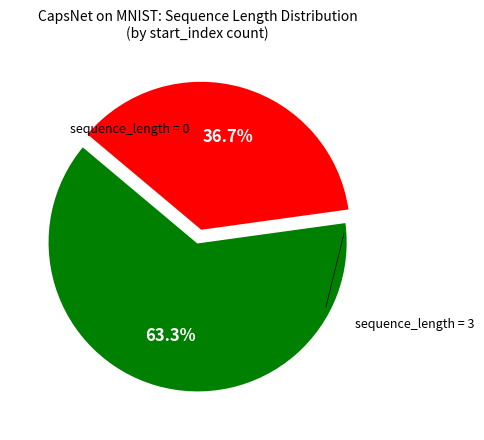

To the nearest percent, what is the average slice percentage?

50%